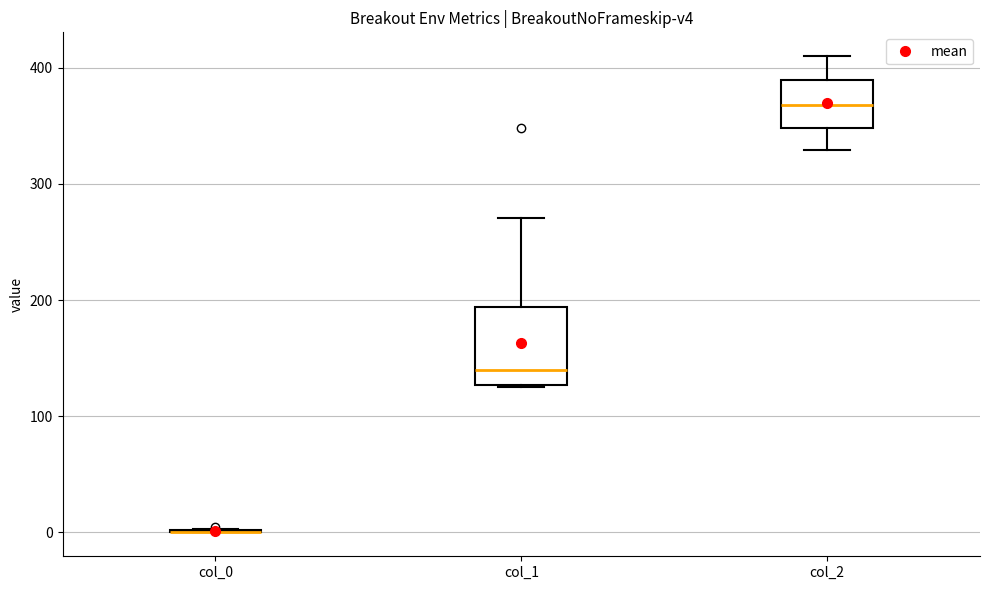

Reading left to right, transcribe this box plot: for each box, give where its median line is, the range the box spans, and where its two whiskers end, as read against the y-axis. The values are not printed on the chart, so give them approximately, as read against the axis.

col_0: box collapsed to a line at 0, whiskers 0 to 0
col_1: median 140, box 130 to 190, whiskers 130 to 270
col_2: median 370, box 350 to 390, whiskers 330 to 410